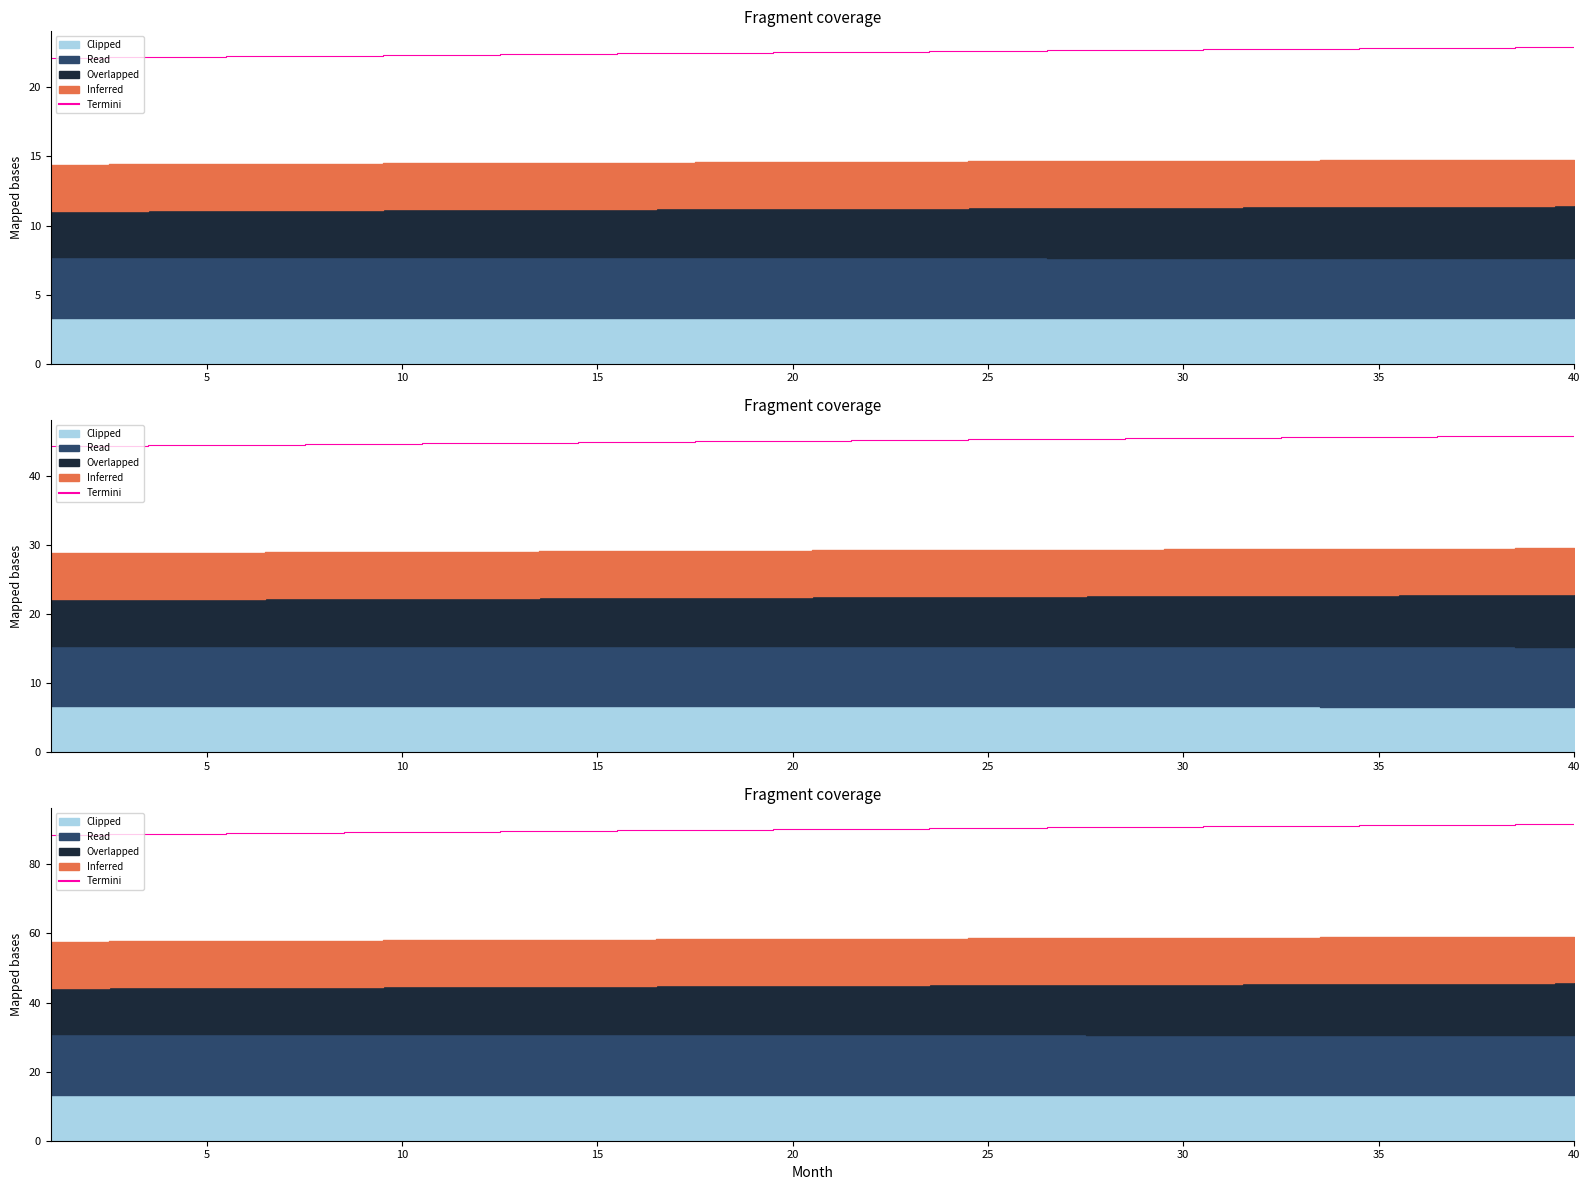

How many values are below 90?

18